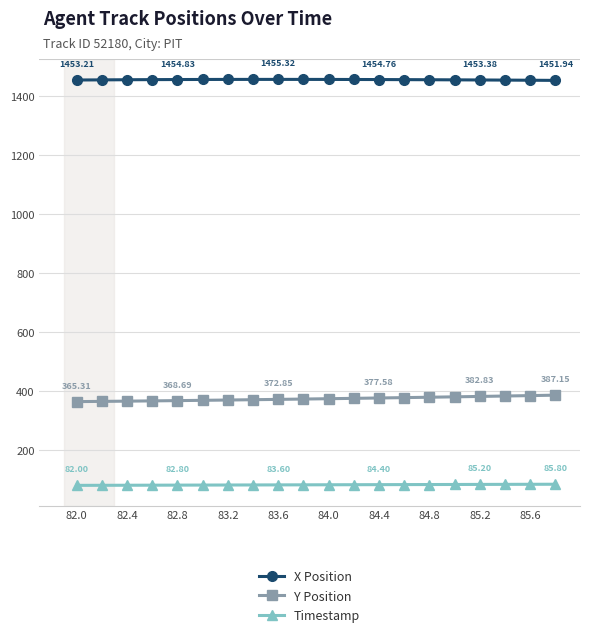

What is the difference between the maximum and minimum values in the Timestamp series?

3.8